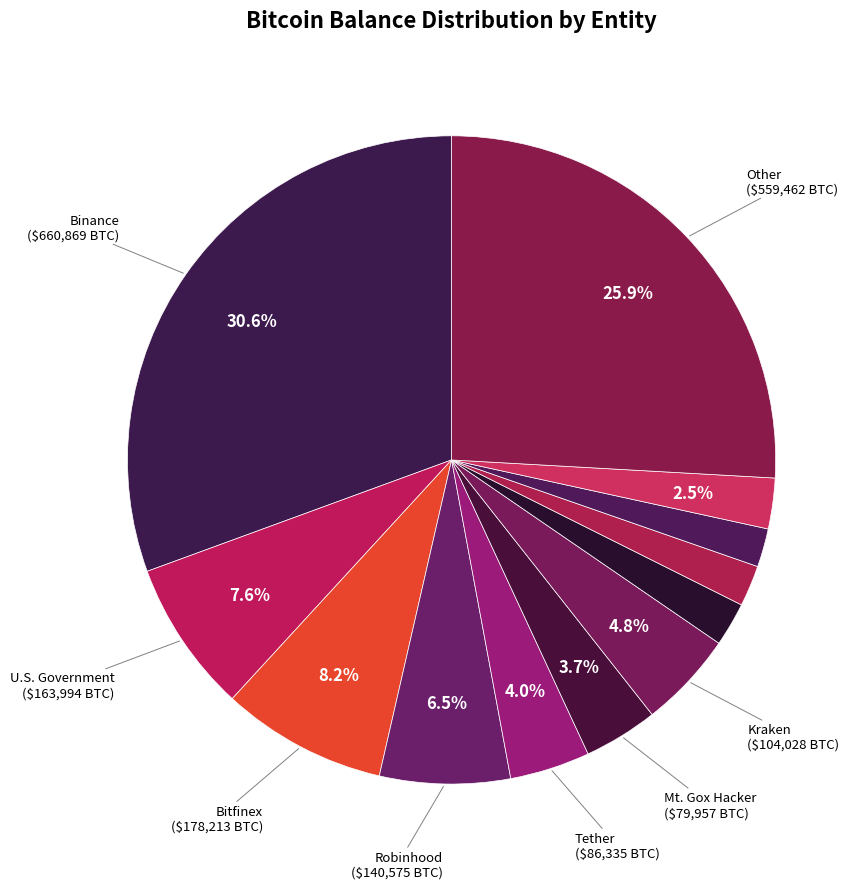

Count the number of slices in the pie.

12